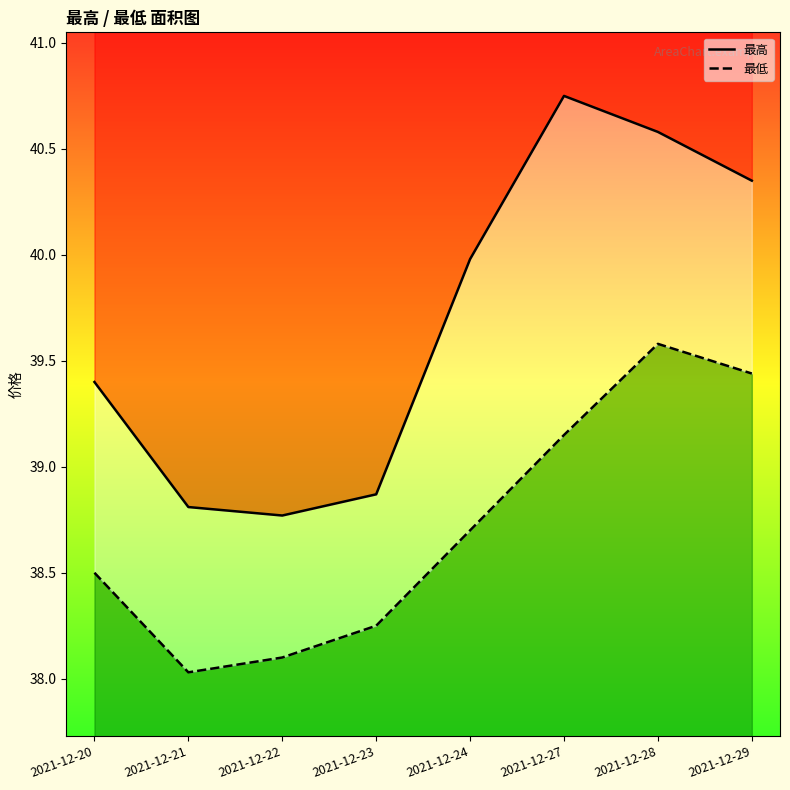

List the series in order of their overall mean, highest first.

最高, 最低